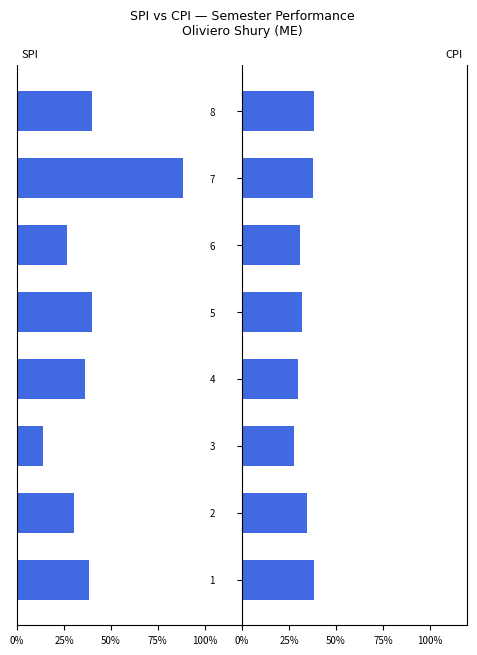

What is the label of the 2nd bar from the right?

6